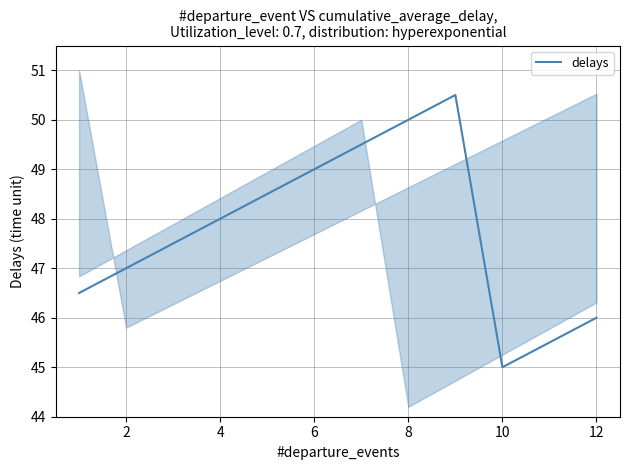

Which category has the lowest value in the delays series?

10